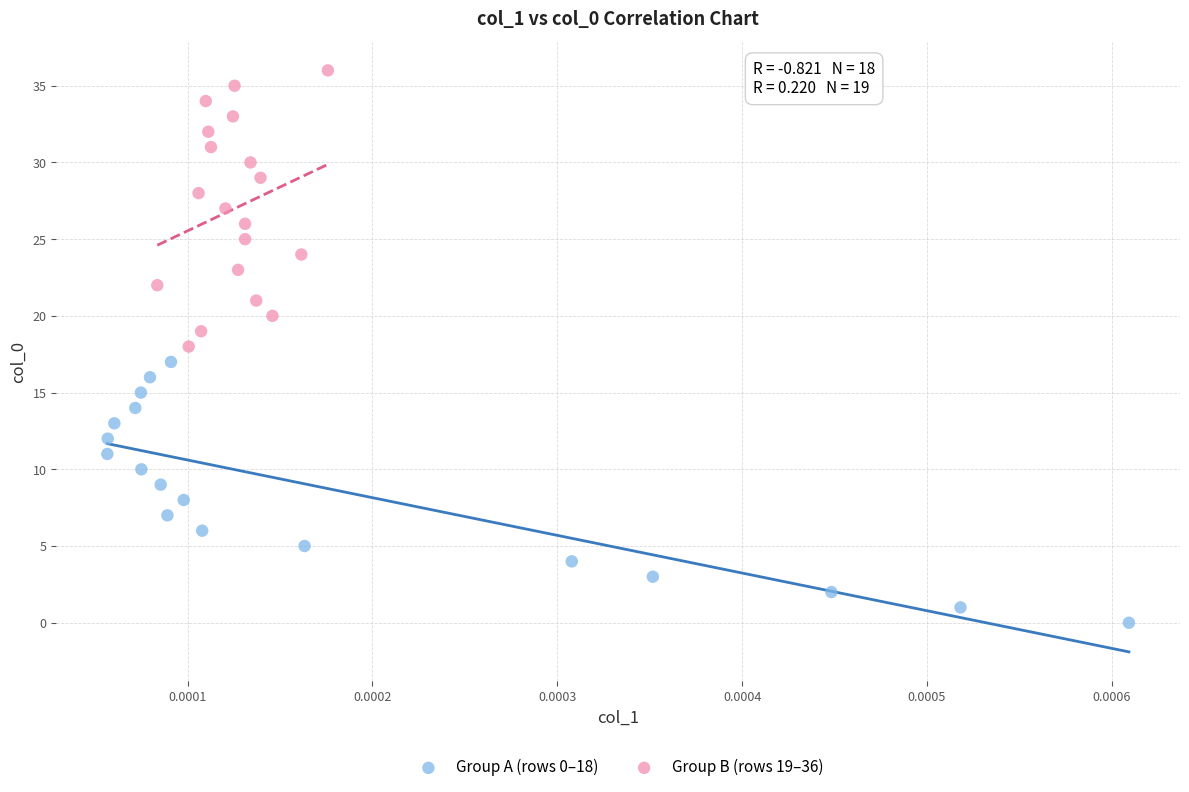

Which series reaches the minimum Y coordinate?

Group A (rows 0–18)